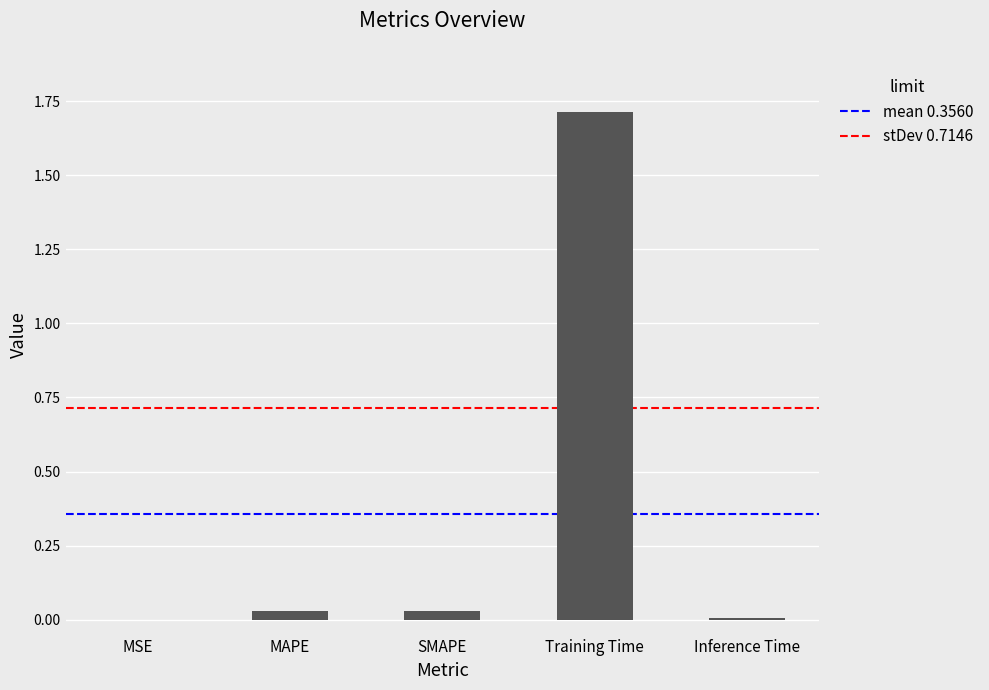

What is the sum of all values?

1.8